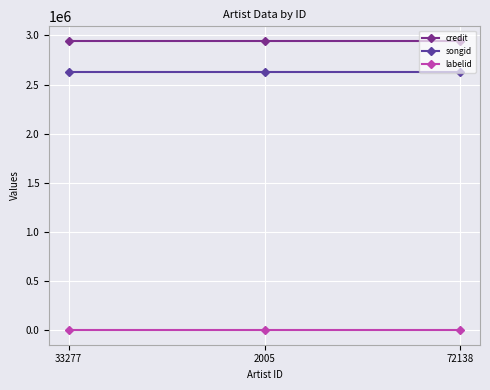

List the series in order of their peak value, lowest first.

labelid, songid, credit